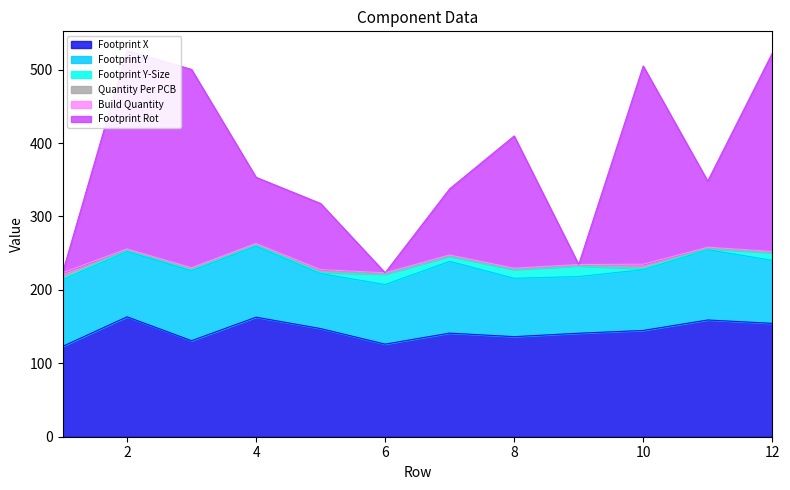

What is the value of the Build Quantity point at the 1st from the left?

4.0